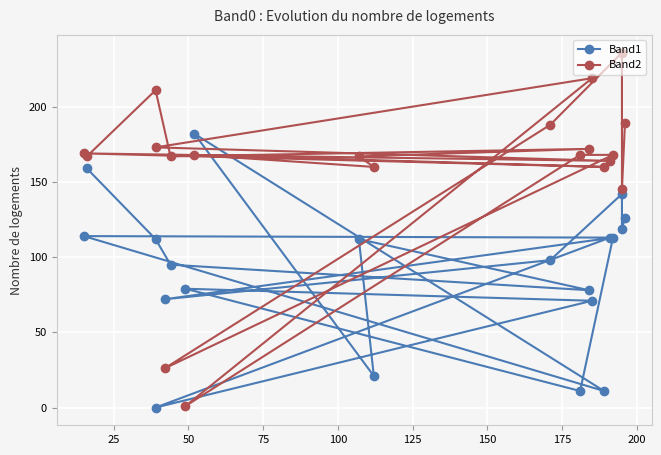

Which series has the largest range (max minus min)?

Band2